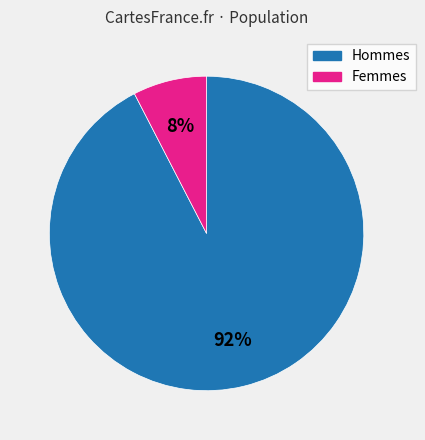

Does any single category account for the majority?

Yes